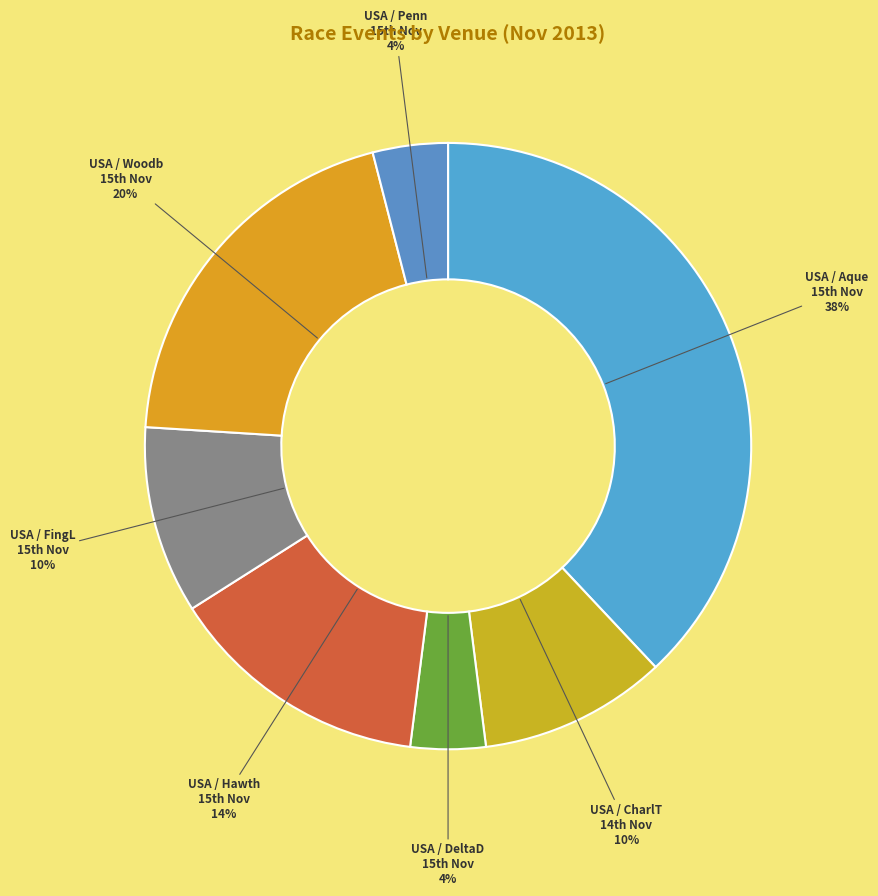

Which category has the biggest portion of the pie?

USA / Aque 15th Nov 38%